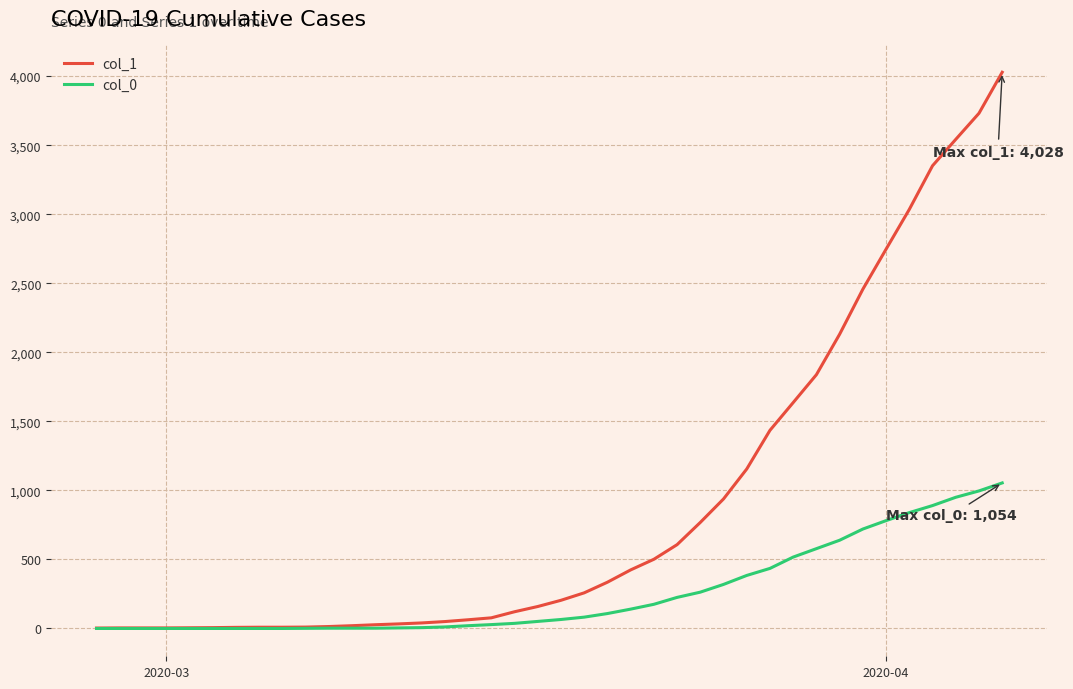

Which series has the largest range (max minus min)?

col_1